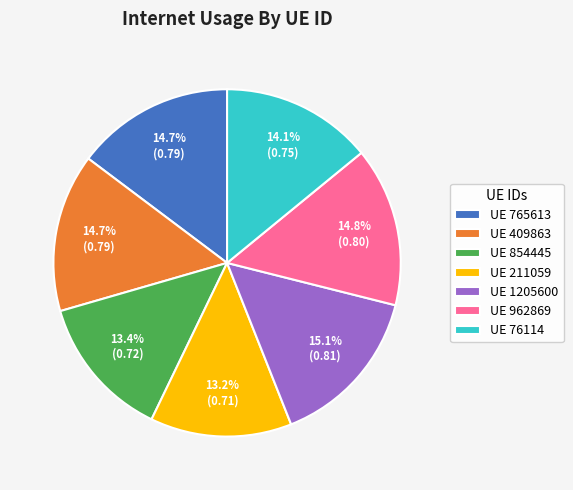

What percentage is NOT represented by UE 962869?

85.2%